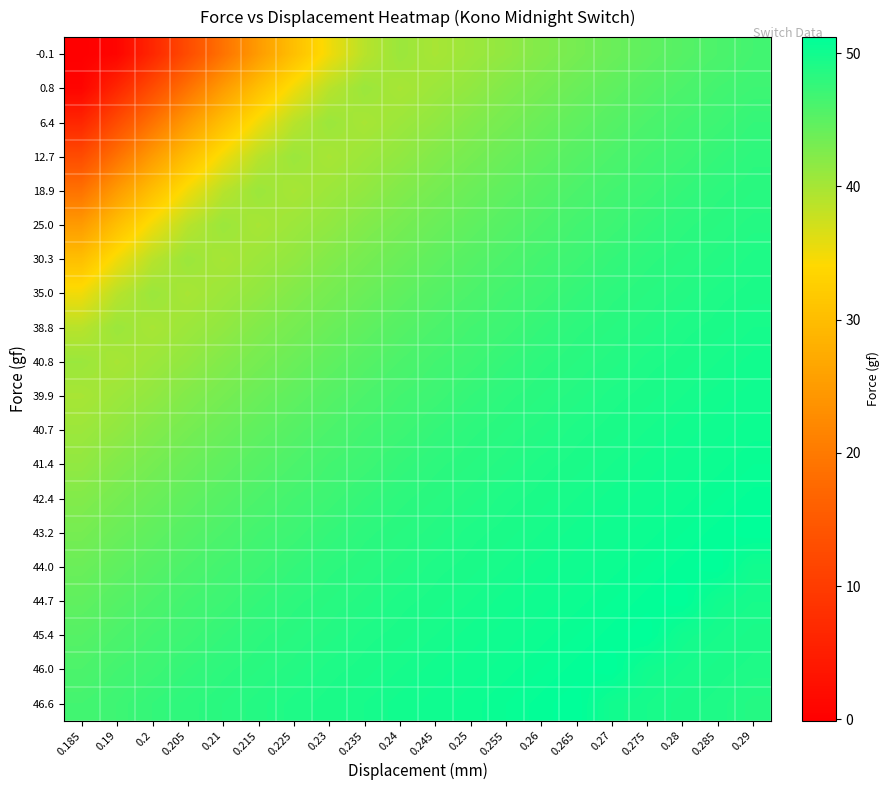

How many categories are shown in the chart?

20